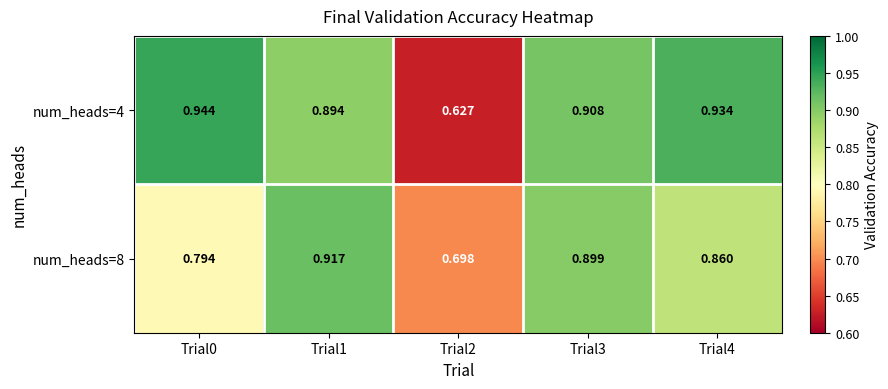

What is the minimum value shown in the chart?

0.6